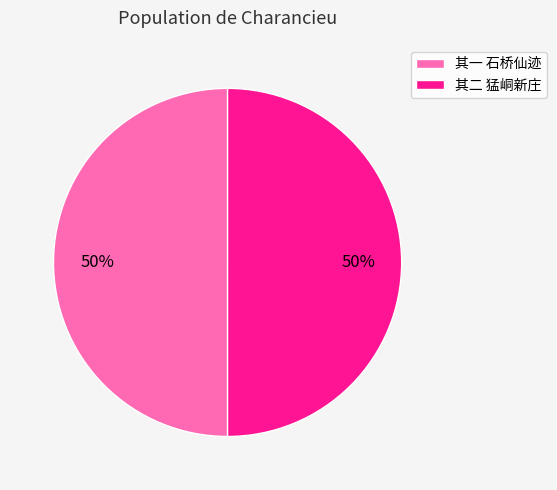

How many slices are in this pie chart?

2